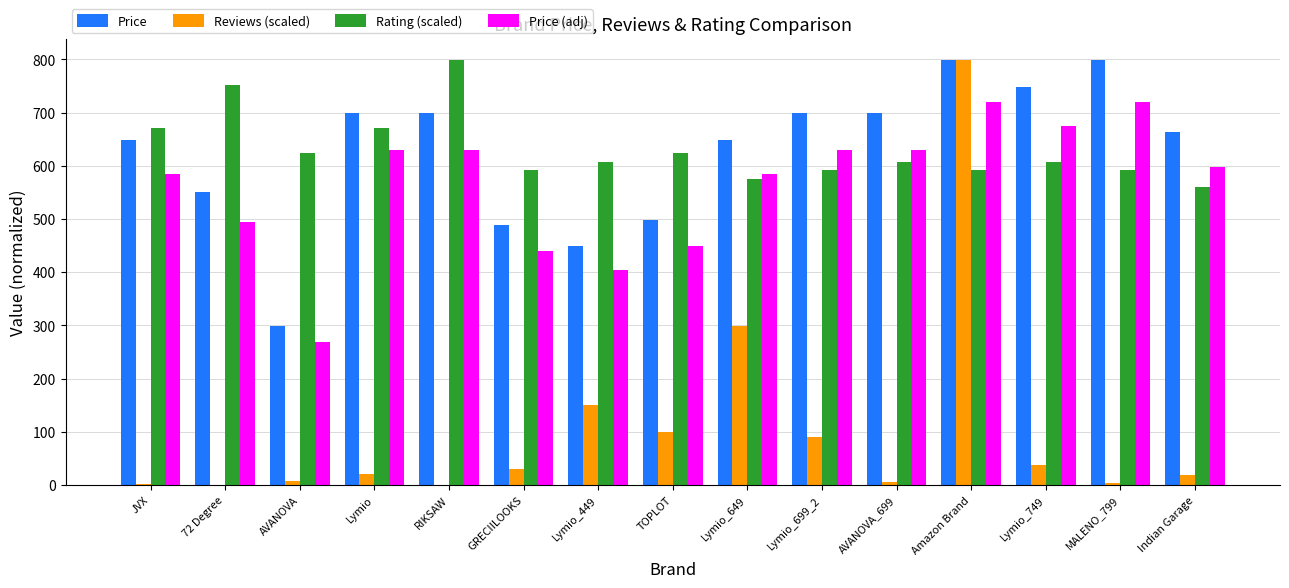

True or false: Rating (scaled) has a value of 818.1 at TOPLOT.

False